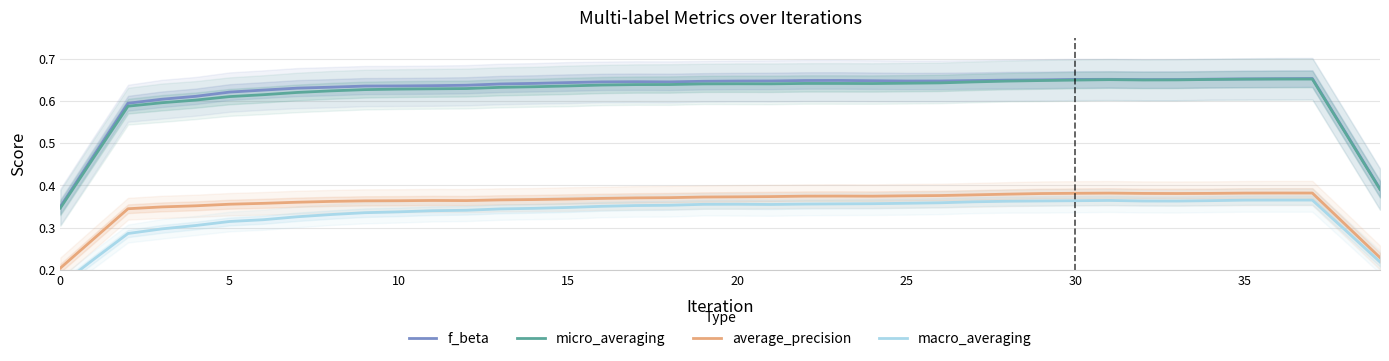

True or false: average_precision and f_beta cross at least once.

False